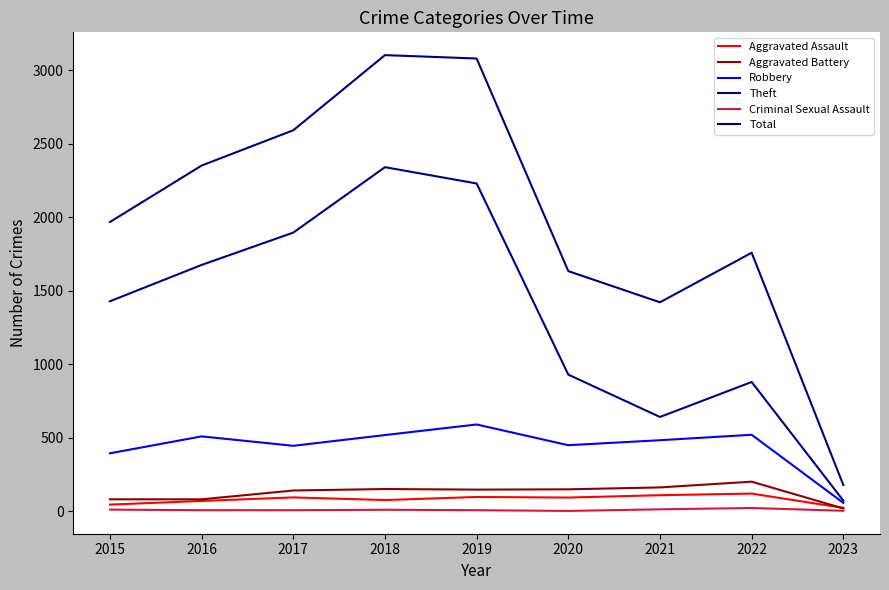

Reading left to right, transcribe all the data shown in this chart.

Aggravated Assault: 2015=46	2016=71	2017=95	2018=77	2019=98	2020=94	2021=110	2022=121	2023=24
Aggravated Battery: 2015=82	2016=82	2017=142	2018=152	2019=148	2020=150	2021=163	2022=202	2023=20
Robbery: 2015=395	2016=510	2017=446	2018=519	2019=591	2020=450	2021=484	2022=521	2023=58
Theft: 2015=1429	2016=1676	2017=1896	2018=2341	2019=2230	2020=930	2021=642	2022=880	2023=73
Criminal Sexual Assault: 2015=12	2016=8	2017=8	2018=11	2019=8	2020=3	2021=14	2022=23	2023=4
Total: 2015=1968	2016=2352	2017=2592	2018=3103	2019=3080	2020=1634	2021=1422	2022=1759	2023=179